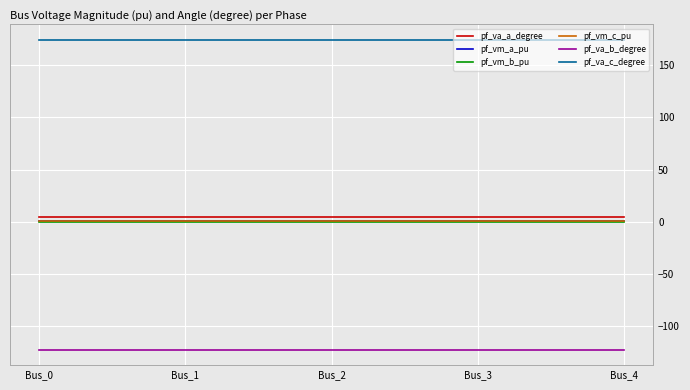

Reading left to right, list all the values displayed in this chart.

pf_va_a_degree: 5.2	5.2	5.2	5.2	5.2
pf_vm_a_pu: 0.9	0.9	0.9	0.9	0.9
pf_vm_b_pu: 0.2	0.2	0.2	0.2	0.2
pf_vm_c_pu: 0.8	0.8	0.8	0.8	0.8
pf_va_b_degree: -122.1	-122.1	-122.1	-122.1	-122.1
pf_va_c_degree: 174.2	174.2	174.2	174.2	174.2